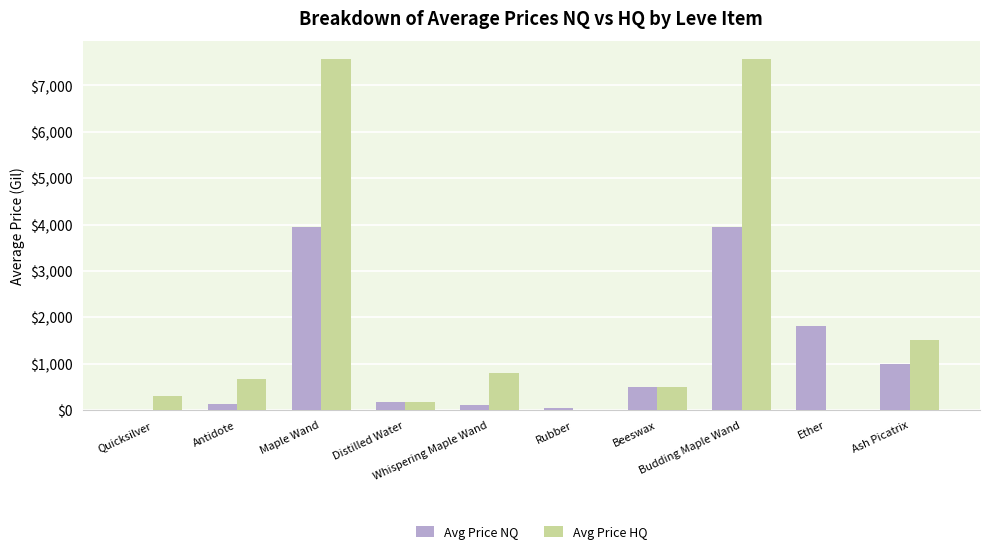

What is the sum of all Avg Price HQ values?

19095.7